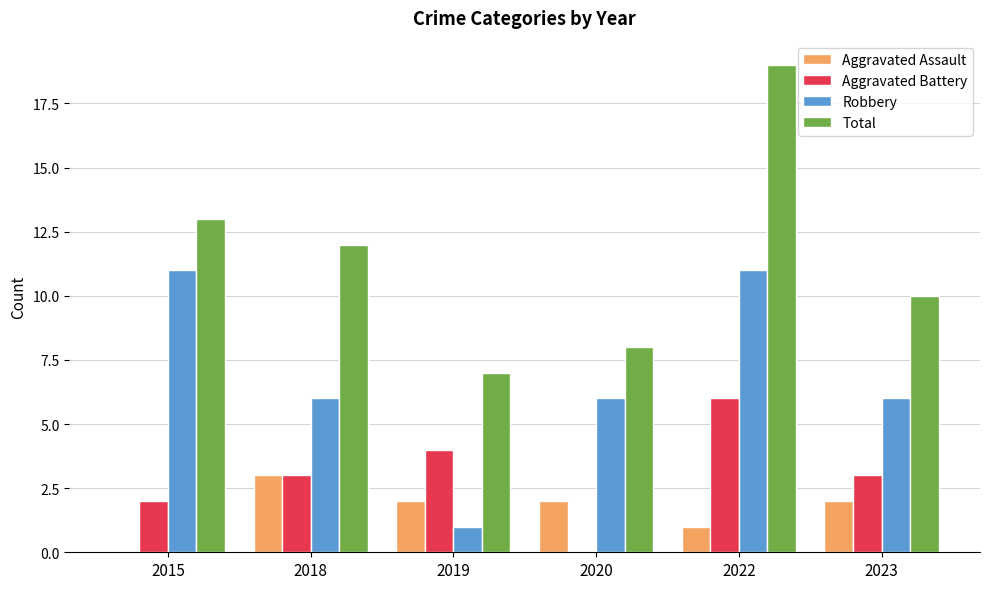

What are all the series names shown in the legend?

Aggravated Assault, Aggravated Battery, Robbery, Total